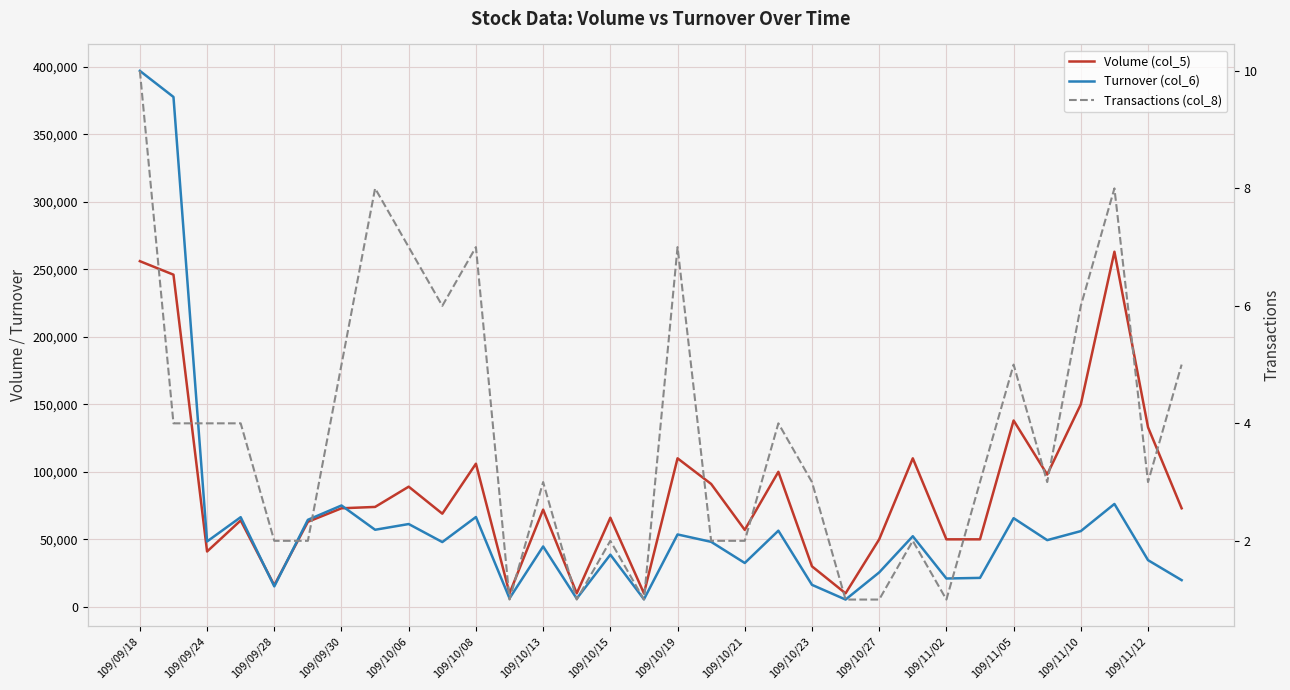

True or false: Transactions (col_8) and Volume (col_5) intersect in this chart.

False